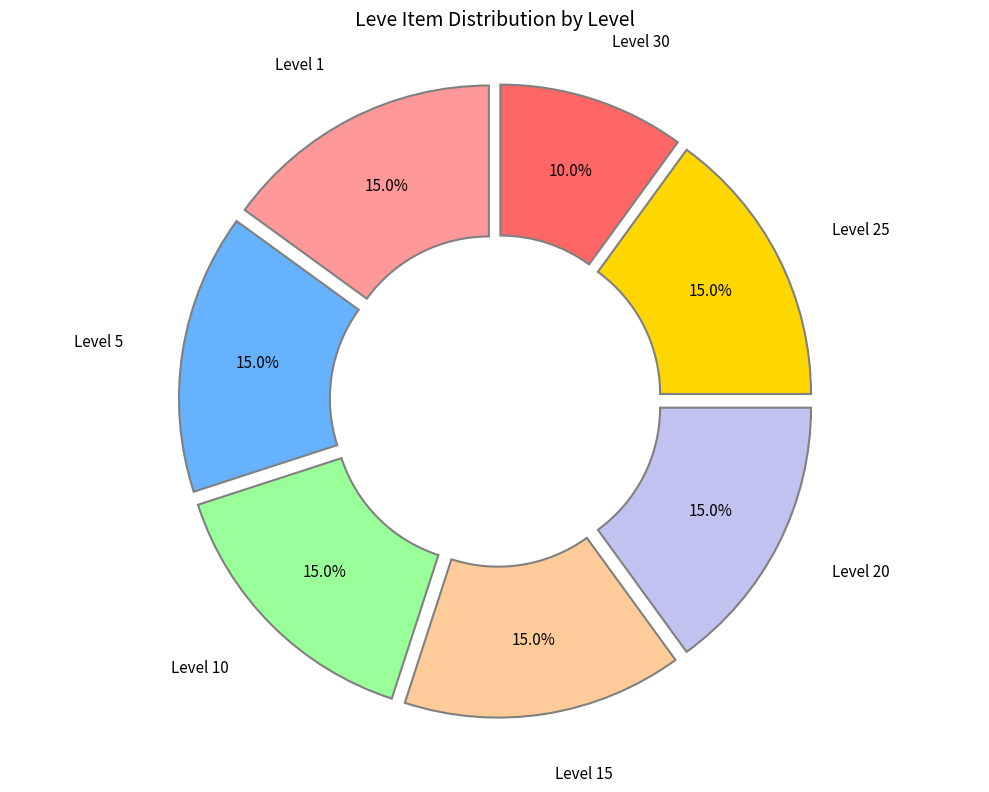

Does any single category account for the majority?

No